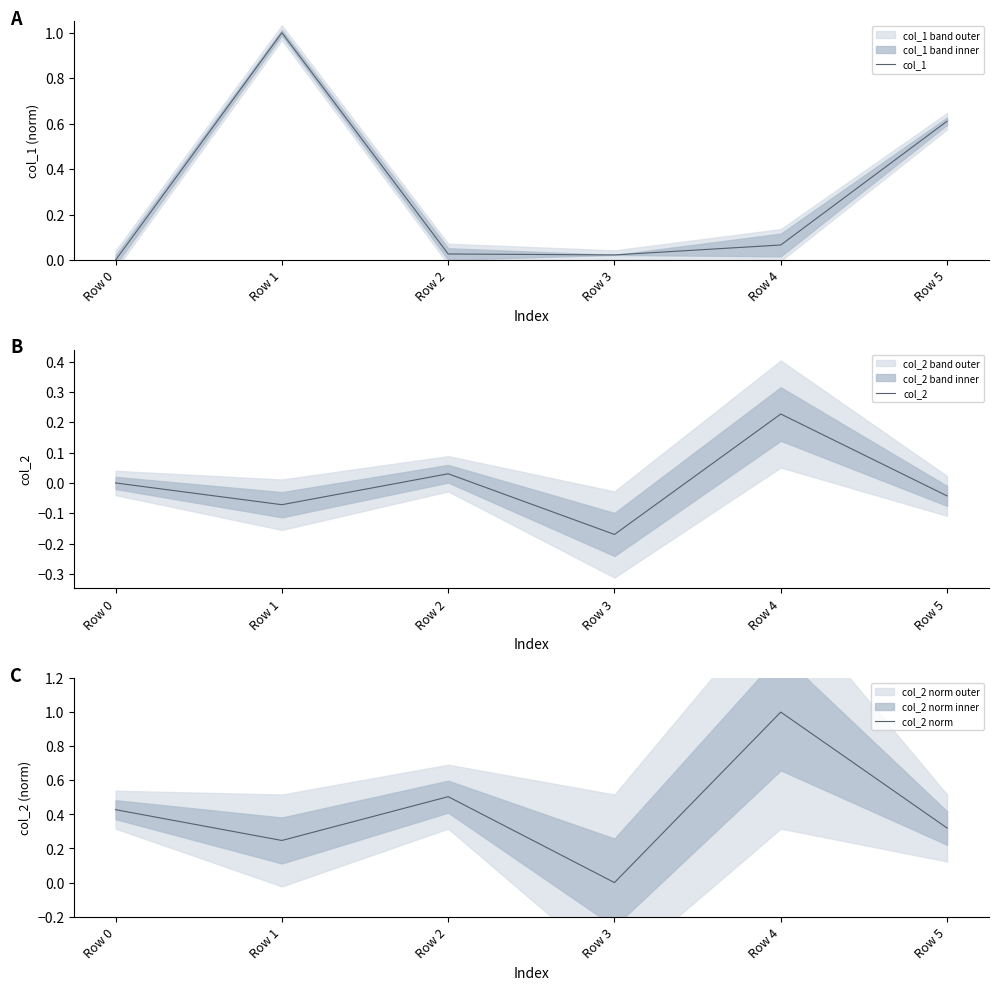

List the labels in order of col_2 value, smallest first.

Row 3, Row 1, Row 5, Row 0, Row 2, Row 4